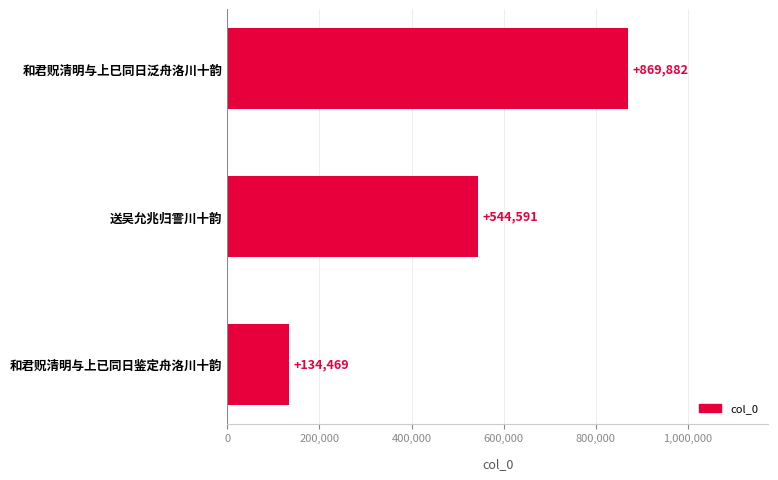

Rank the categories by value from highest to lowest.

和君贶清明与上巳同日泛舟洛川十韵, 送吴允兆归霅川十韵, 和君贶清明与上已同日鉴定舟洛川十韵